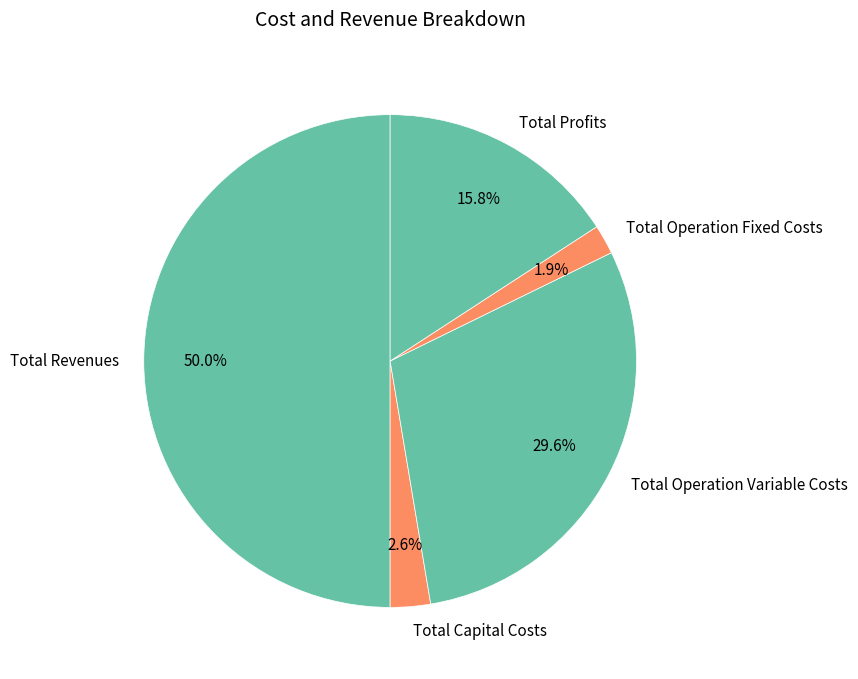

Which category accounts for the majority?

Total Revenues